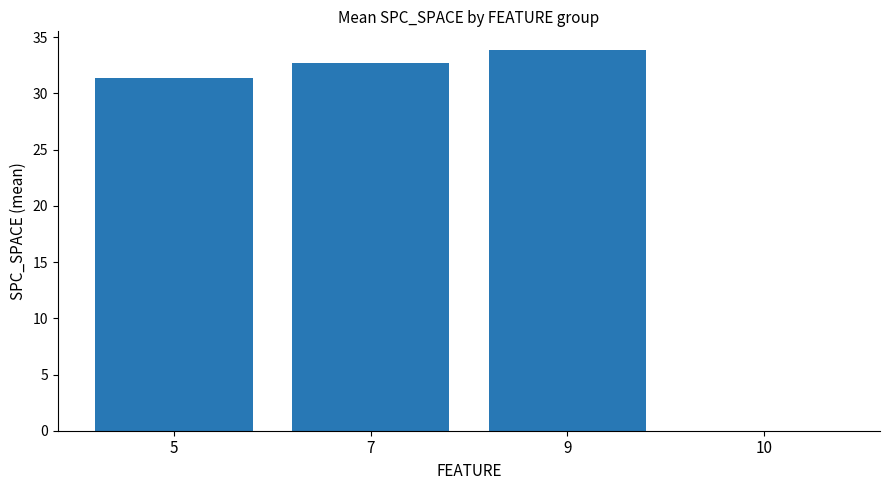

Where does the data first go above 32?

7